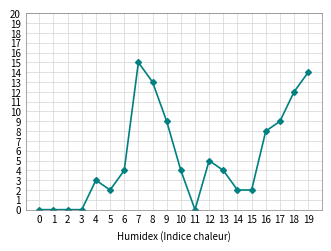

What is the sum of all values?

106